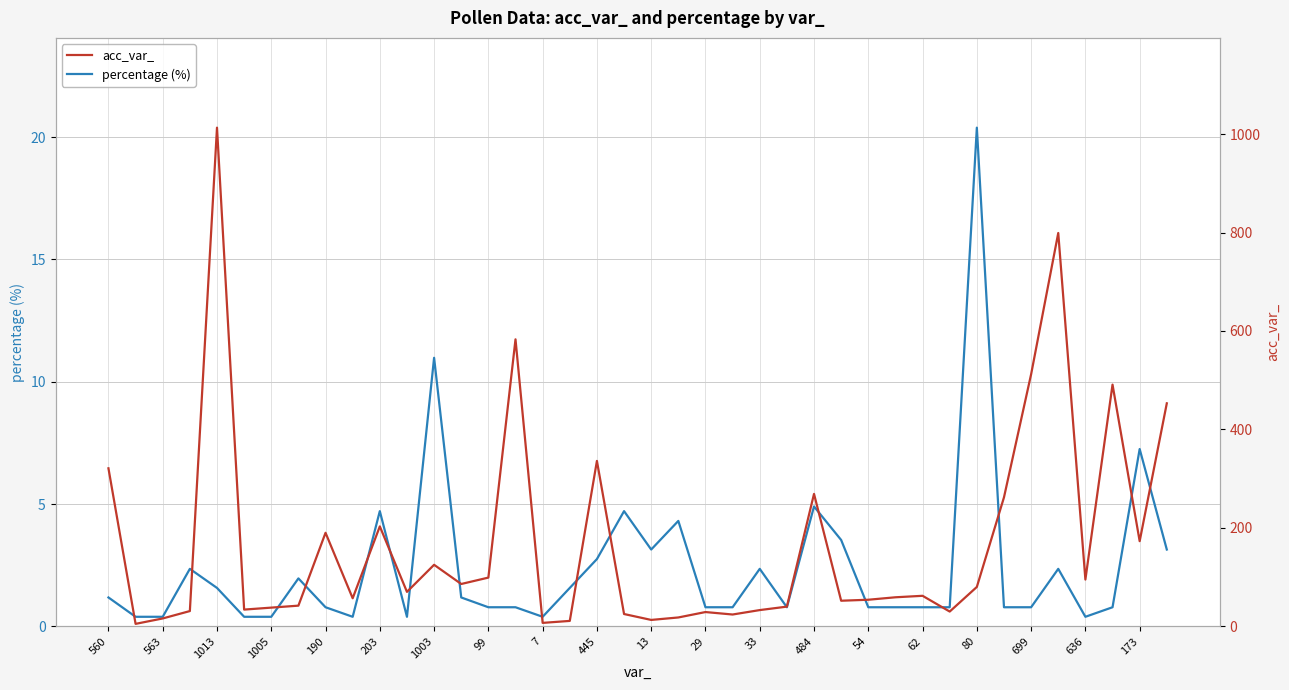

True or false: percentage (%) has a value of 12.2 at 173.

False